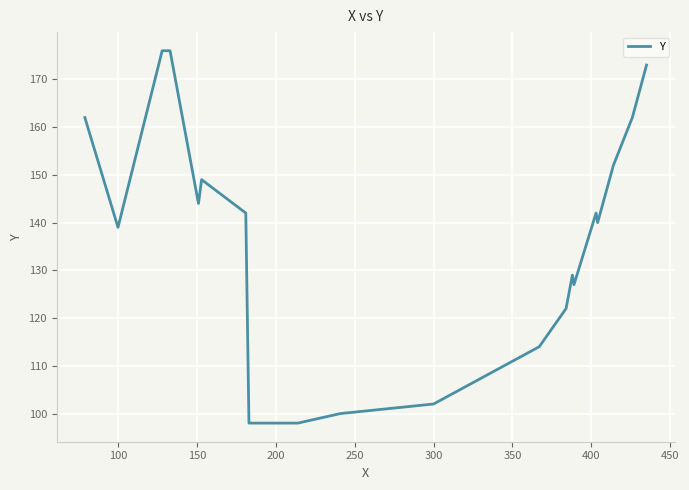

What is the difference between the maximum and minimum values?

78